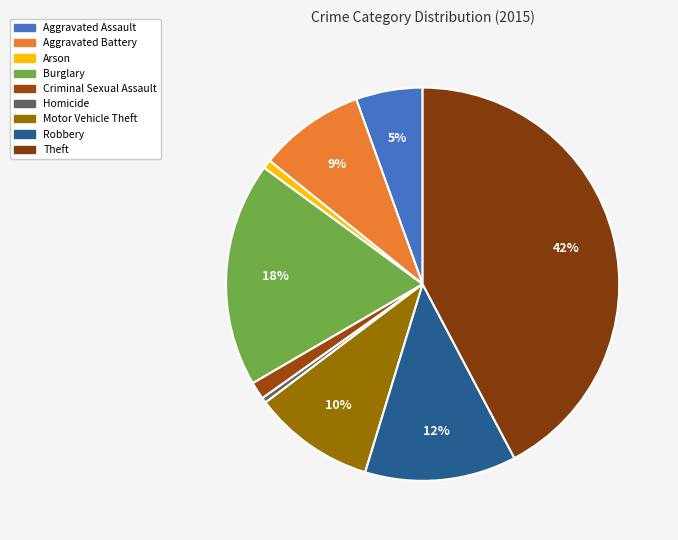

Which slice is the largest?

Theft